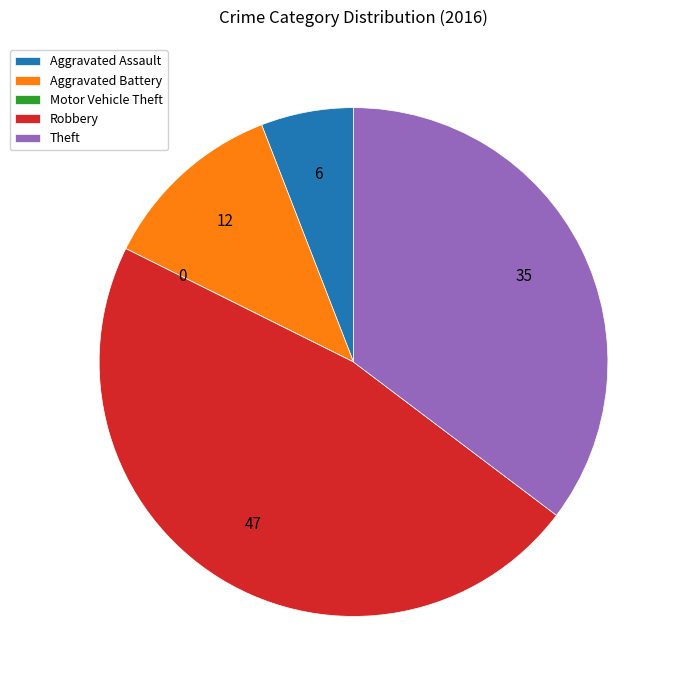

What is the largest slice in the pie chart?

Robbery